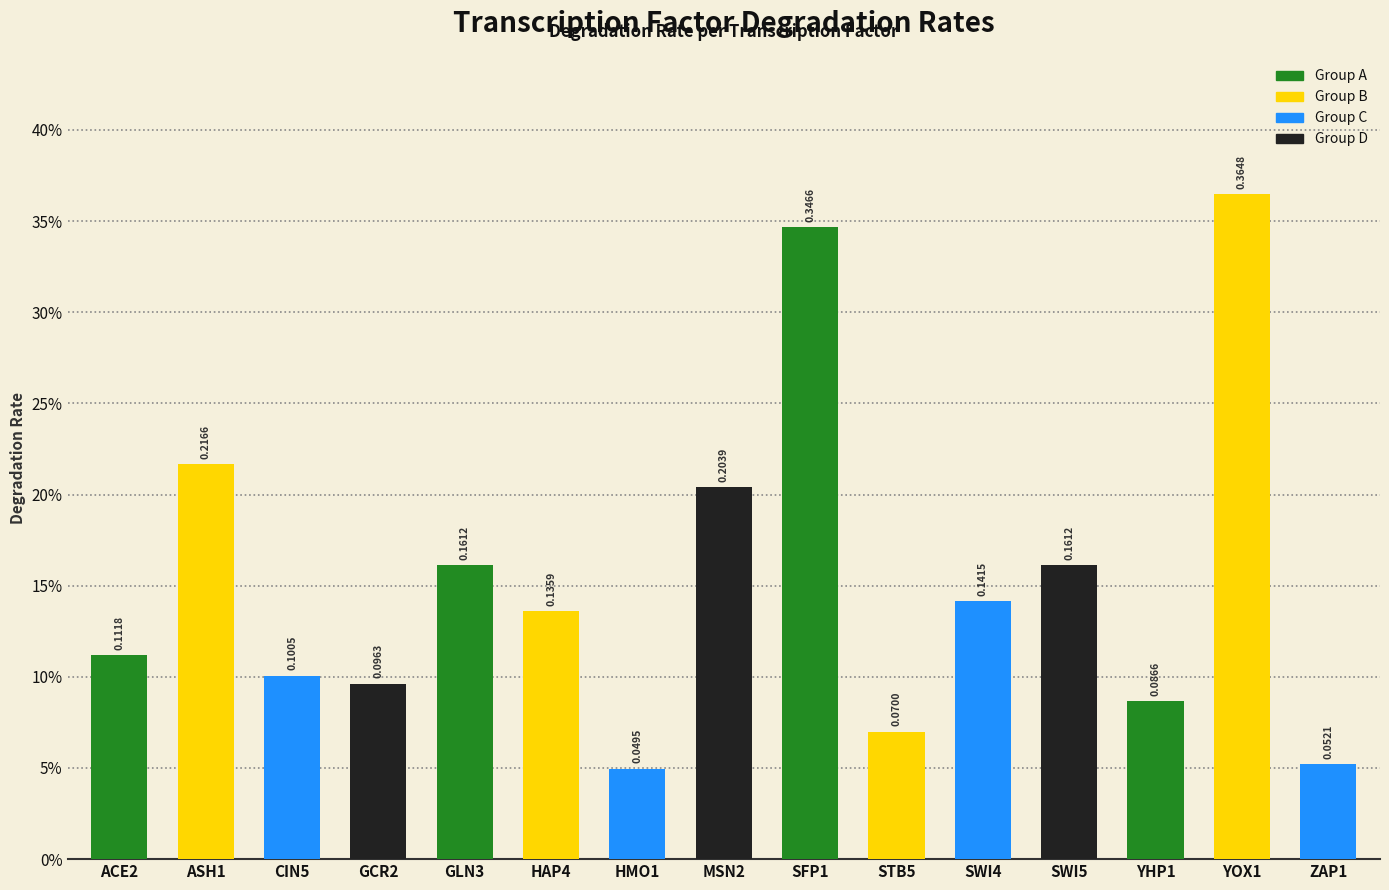

Rank the categories by value from highest to lowest.

YOX1, SFP1, ASH1, MSN2, GLN3, SWI5, SWI4, HAP4, ACE2, CIN5, GCR2, YHP1, STB5, ZAP1, HMO1